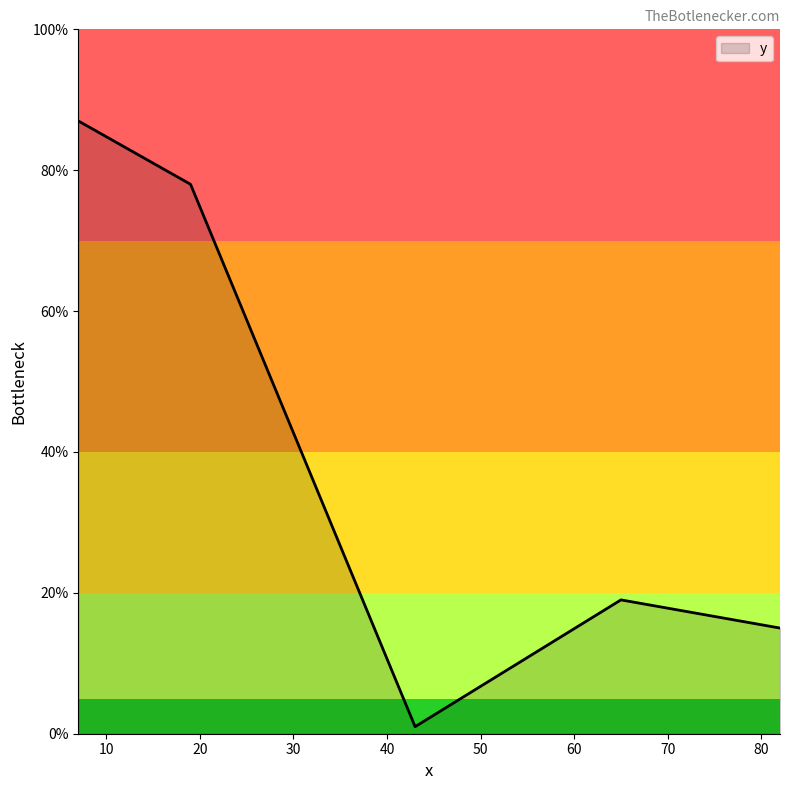

What is the maximum value shown in the chart?

87